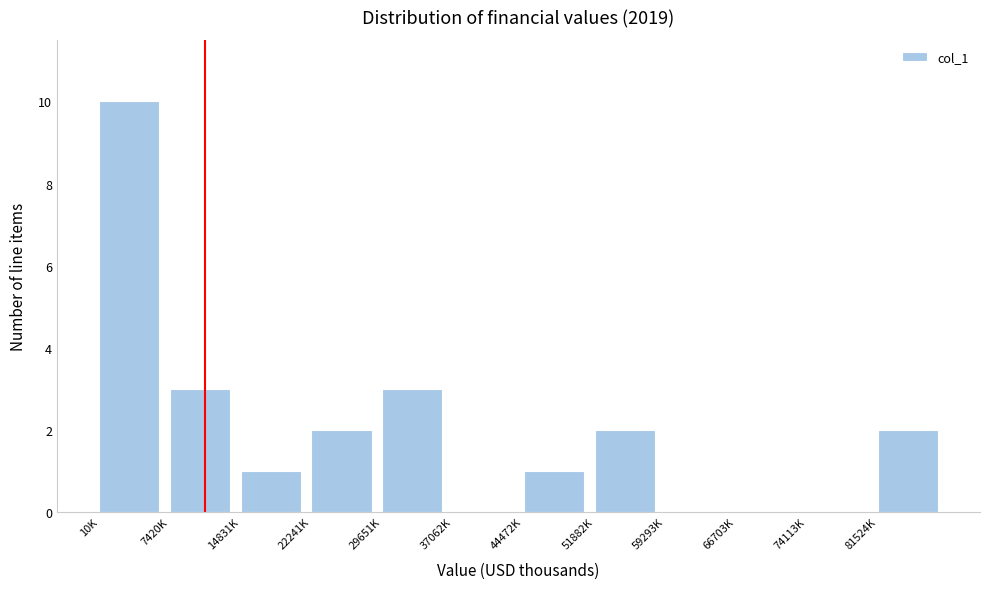

Reading left to right, what are all the values shown in this chart?

10K=10	7420K=3	14831K=1	22241K=2	29651K=3	37062K=0	44472K=1	51882K=2	59293K=0	66703K=0	74113K=0	81524K=2